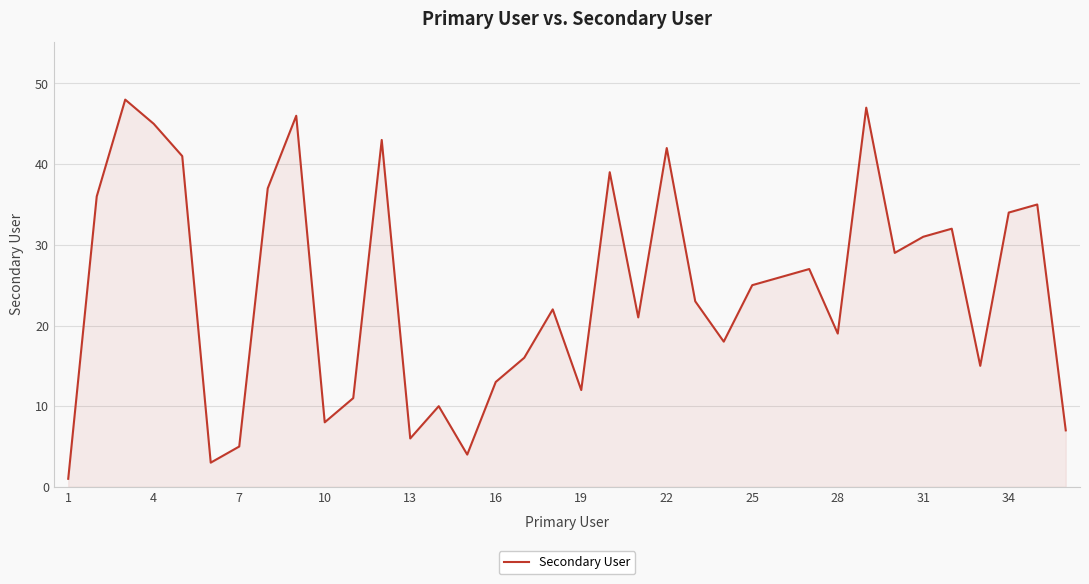

What is the difference between the maximum and minimum values?

47